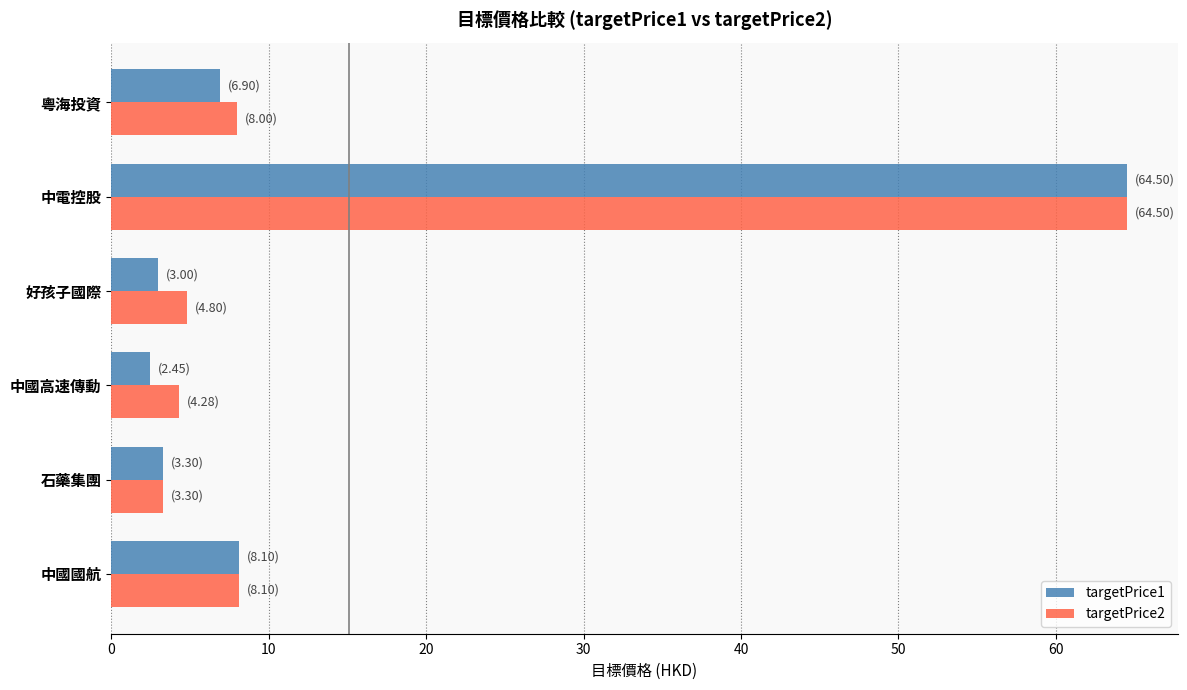

What is the highest value of the targetPrice2 series?

64.5